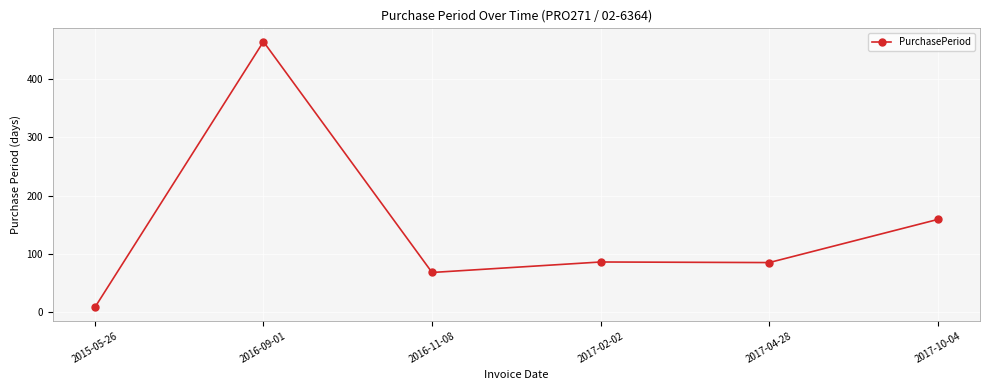

What is the label of the 6th point from the left?

2017-10-04